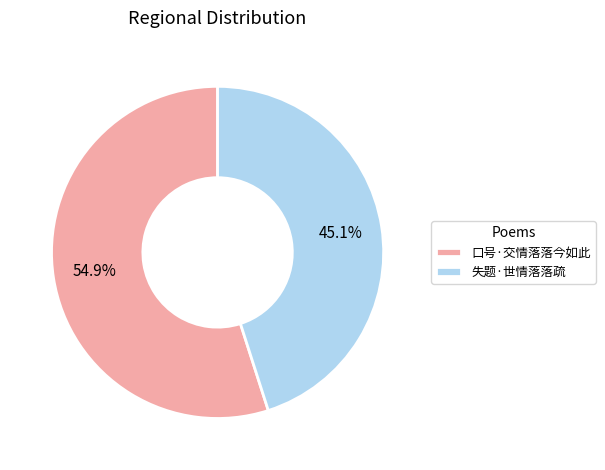

Count the number of slices in the pie.

2